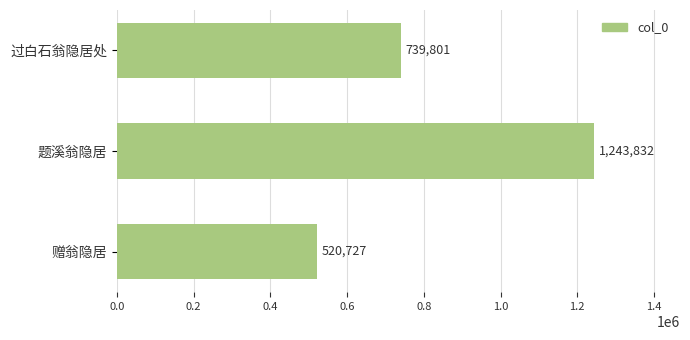

How many data points does each series have?

3